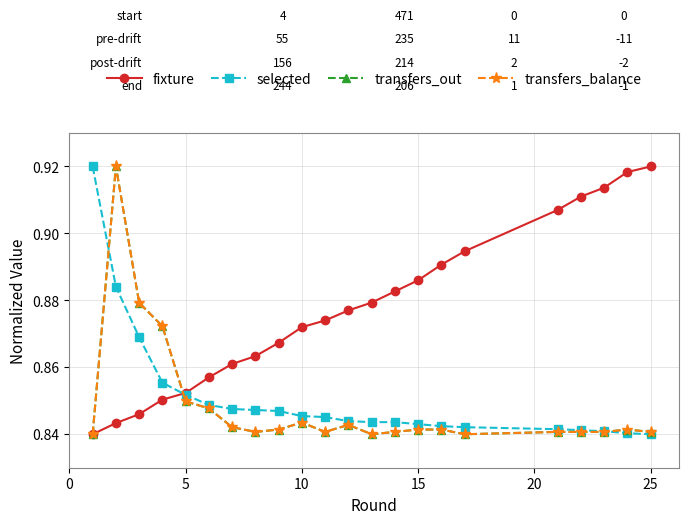

What is the lowest value of the selected series?

0.8